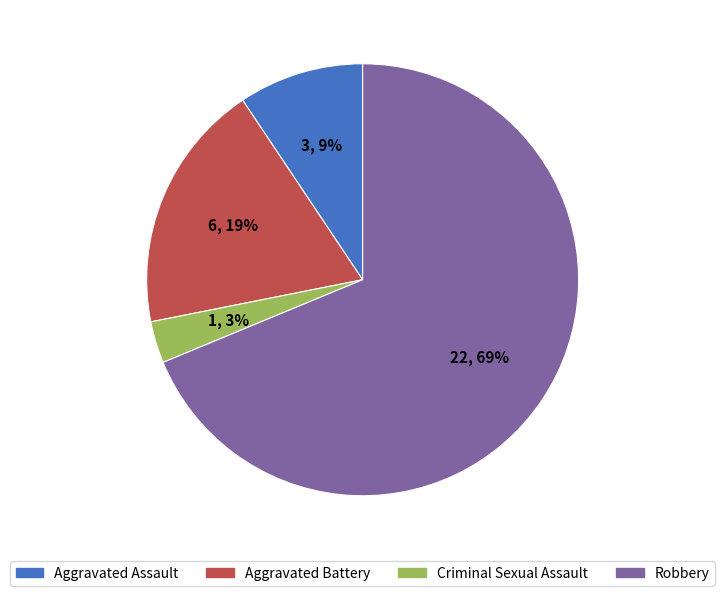

To the nearest percent, what is the average slice percentage?

25%